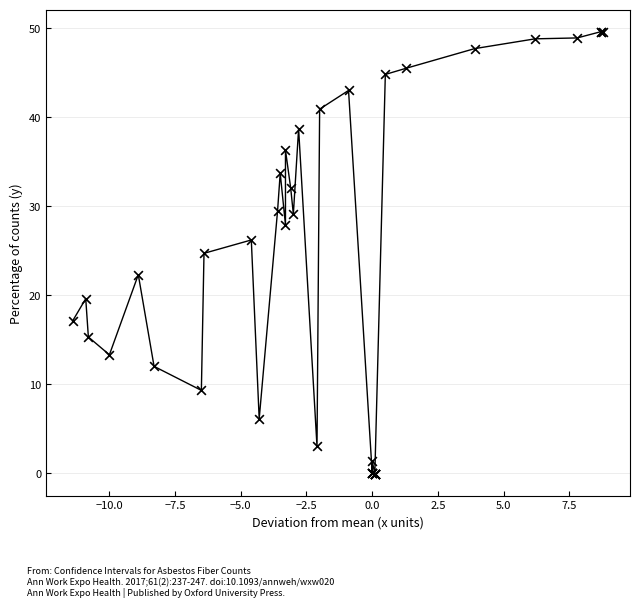

What Y value in the scatter plot is closest to 24?

24.7